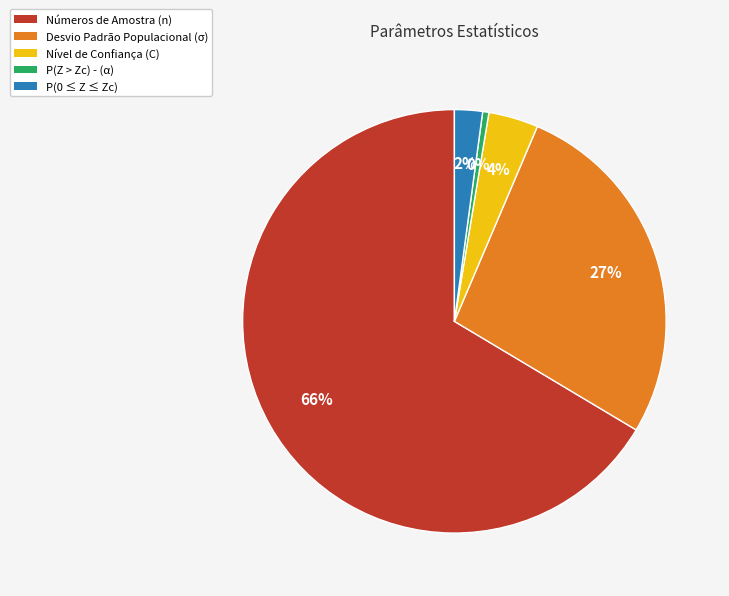

Which slice represents more than half of the pie?

Números de Amostra (n)